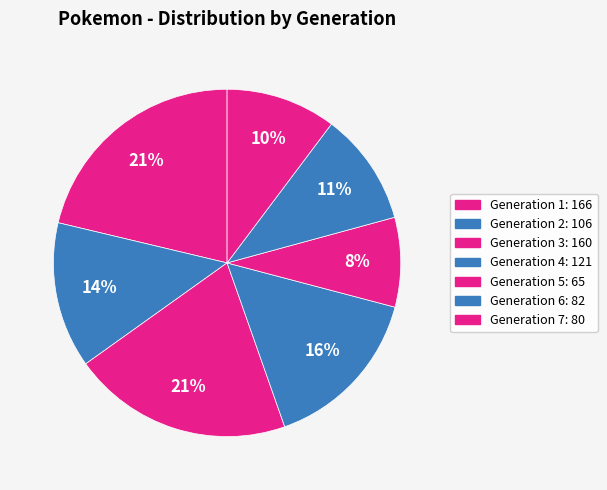

Count the number of slices in the pie.

7